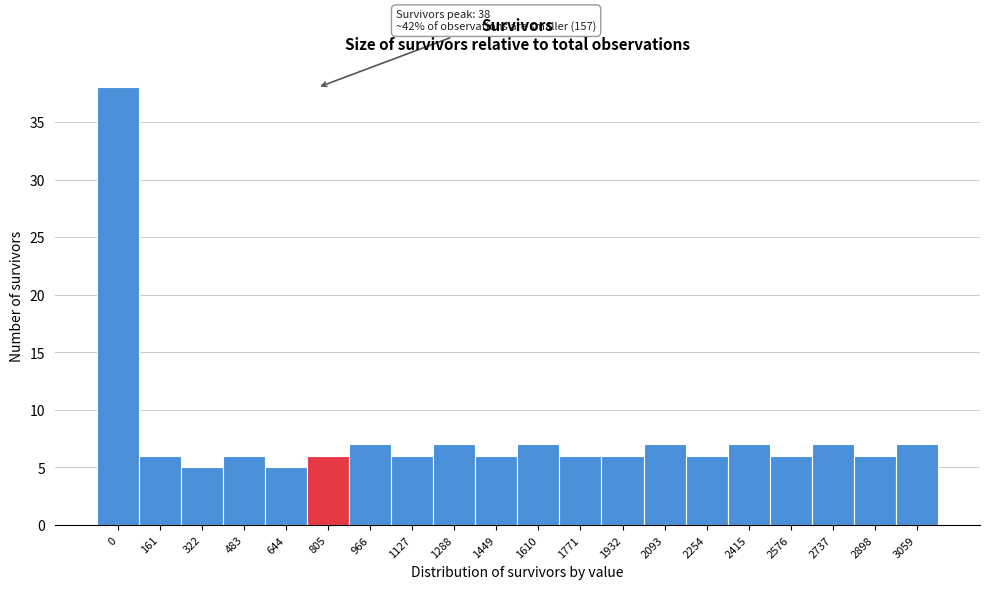

Reading right to left, what are all the values shown in this chart?

7	6	7	6	7	6	7	6	6	7	6	7	6	7	6	5	6	5	6	38